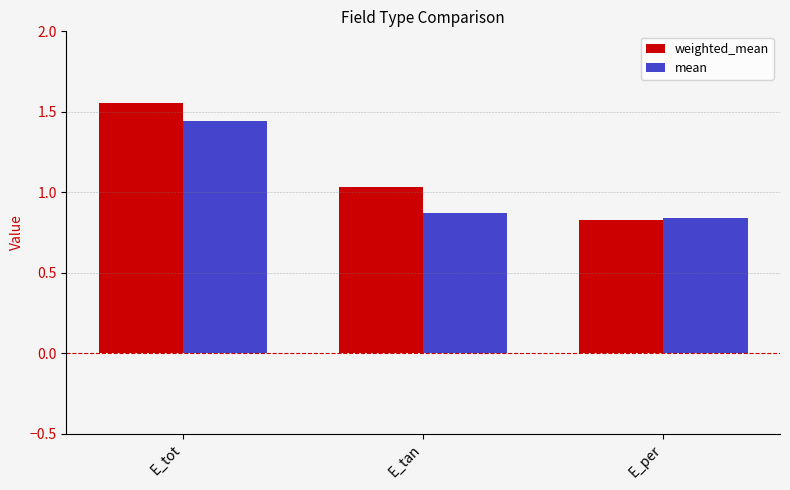

Which label corresponds to the smallest value in the chart?

E_per